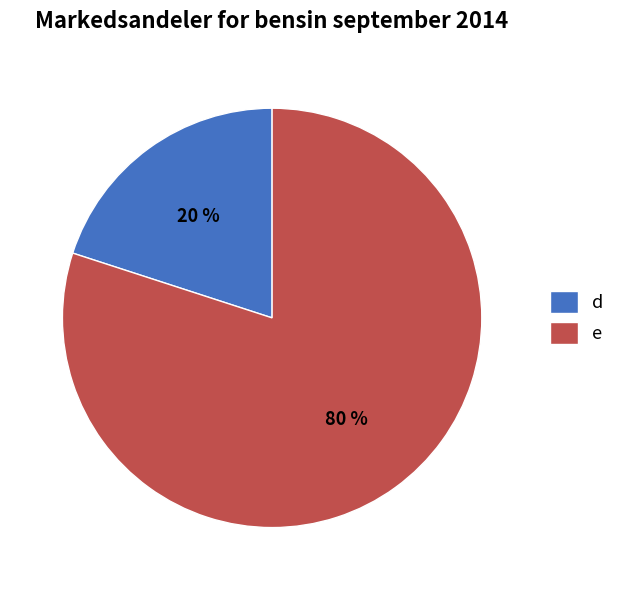

To the nearest percent, what portion does e represent?

80%